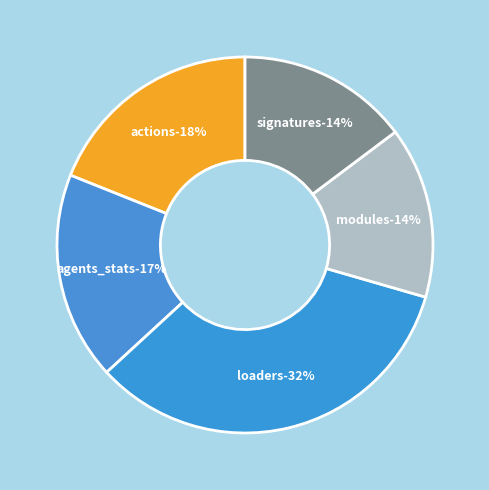

What is the majority slice?

loaders